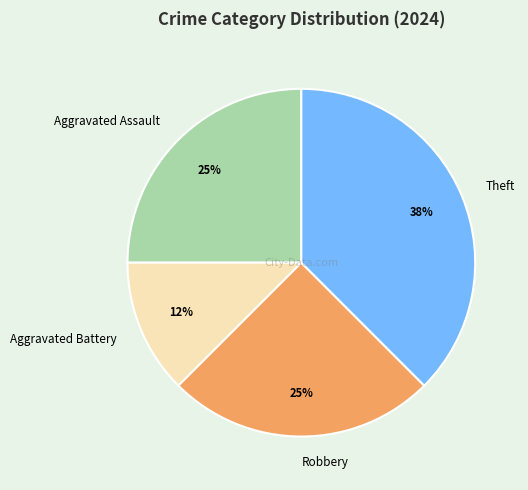

Combined, do Aggravated Battery and Robbery account for over 50%?

No